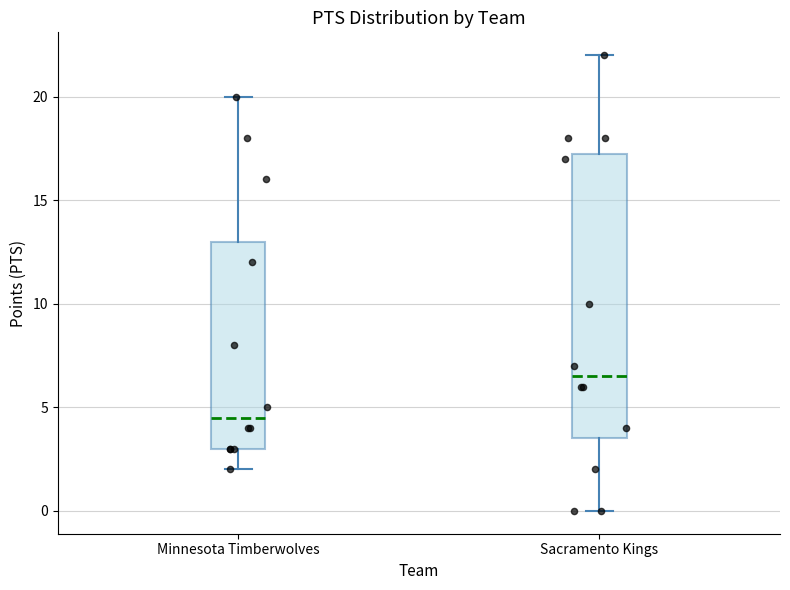

Reading left to right, read every box against the y-axis: the position of its median line, the range the box covers, and the ends of its whiskers. The values are not printed on the chart, so give them approximately, as read against the axis.

Minnesota Timberwolves: median 4.5, box 3.0 to 13.0, whiskers 2.0 to 20.0
Sacramento Kings: median 6.5, box 3.5 to 17.5, whiskers 0.0 to 22.0